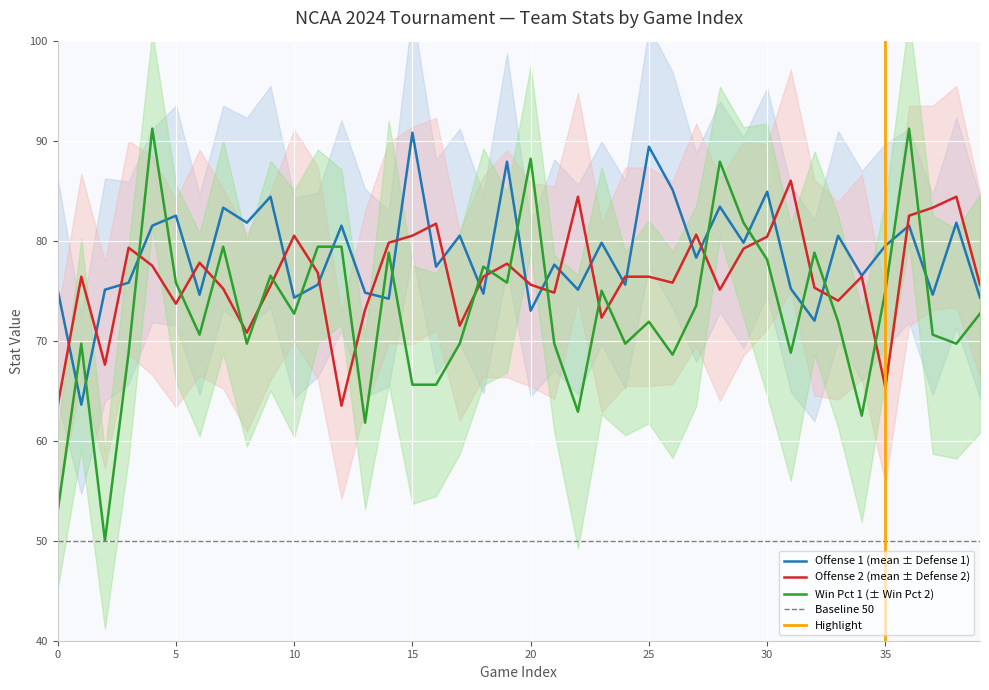

At how many categories does at least one series exceed 86?

7